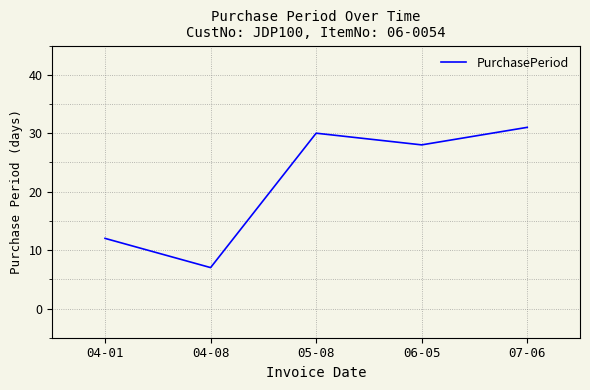

At which category does the data reach its first local valley?

04-08